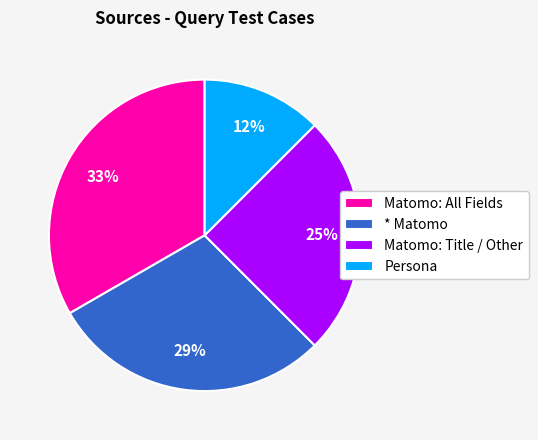

Does Persona represent more than half of the total?

No